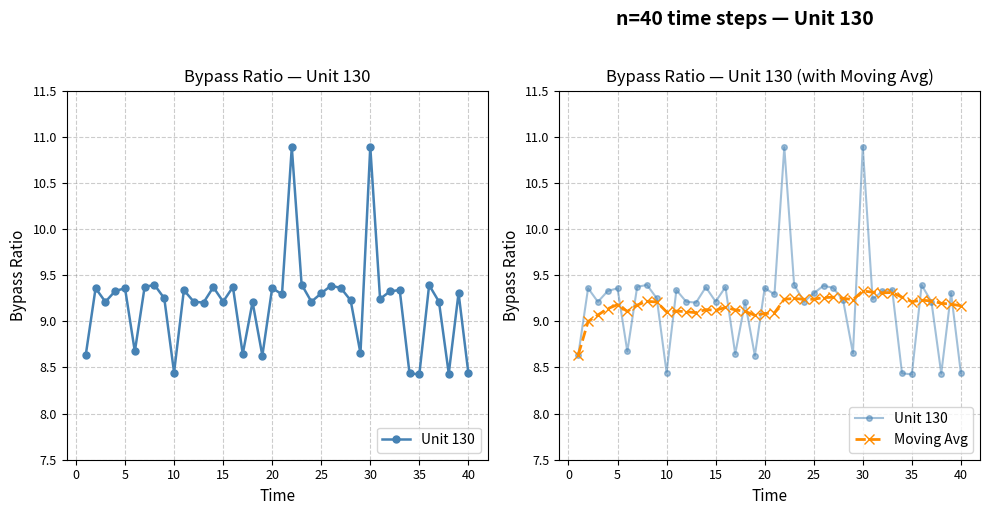

Rank the series by their average value, from highest to lowest.

Unit 130, Moving Avg